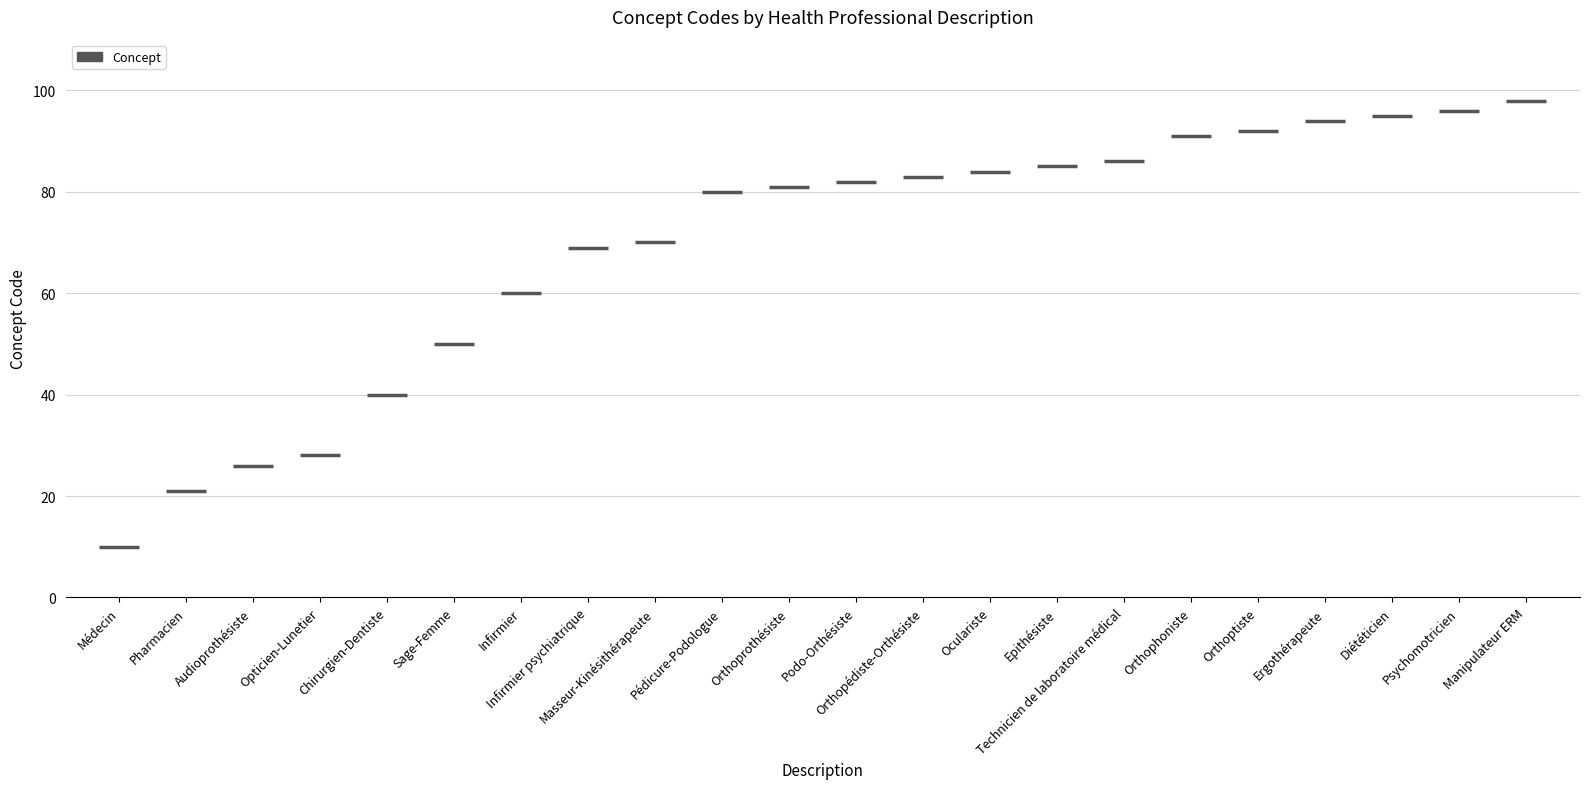

Reading left to right, extract all data points from this chart.

10	21	26	28	40	50	60	69	70	80	81	82	83	84	85	86	91	92	94	95	96	98